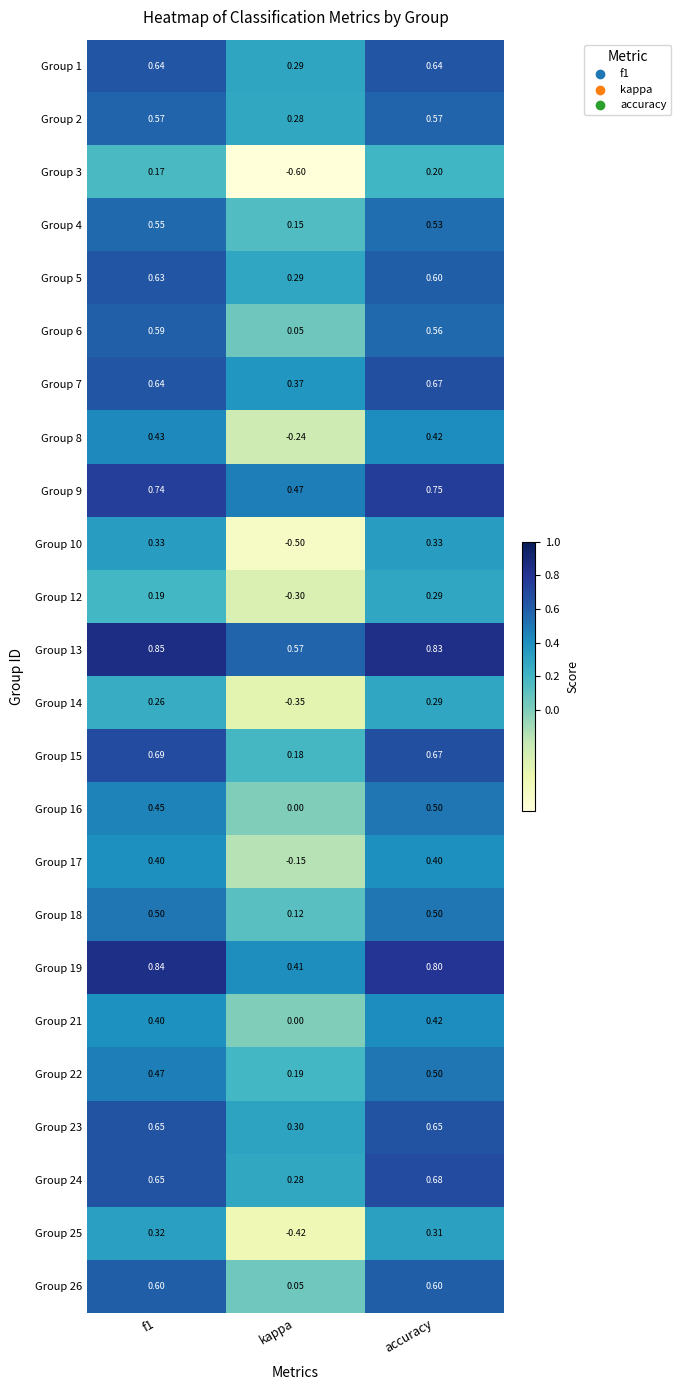

Which category has the lowest value in the Group 16 series?

kappa